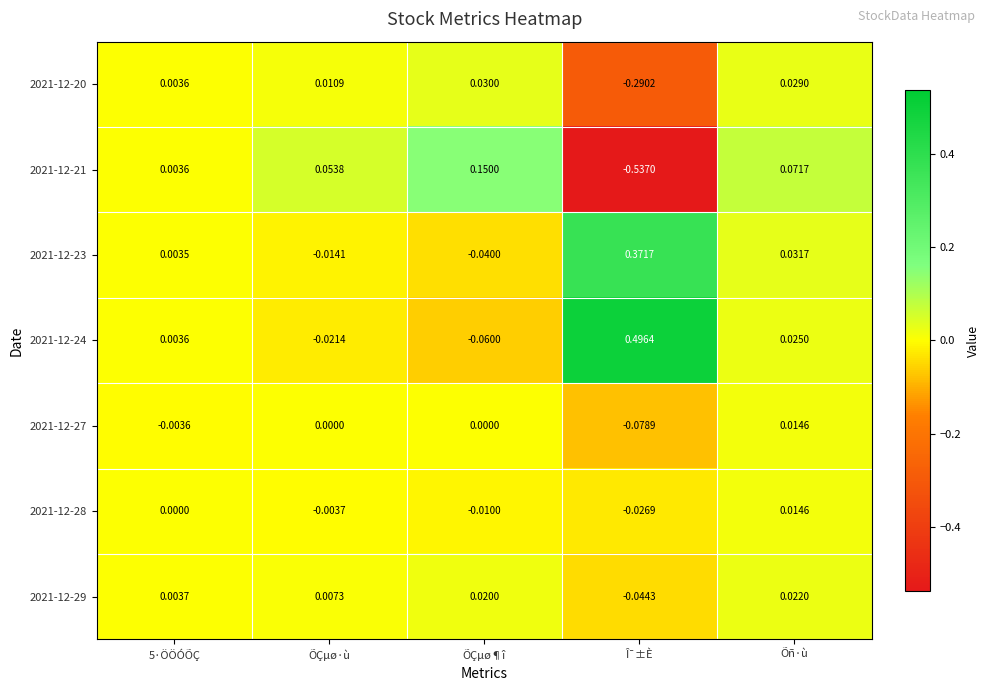

Which category has the highest value across all series?

Î¯±È